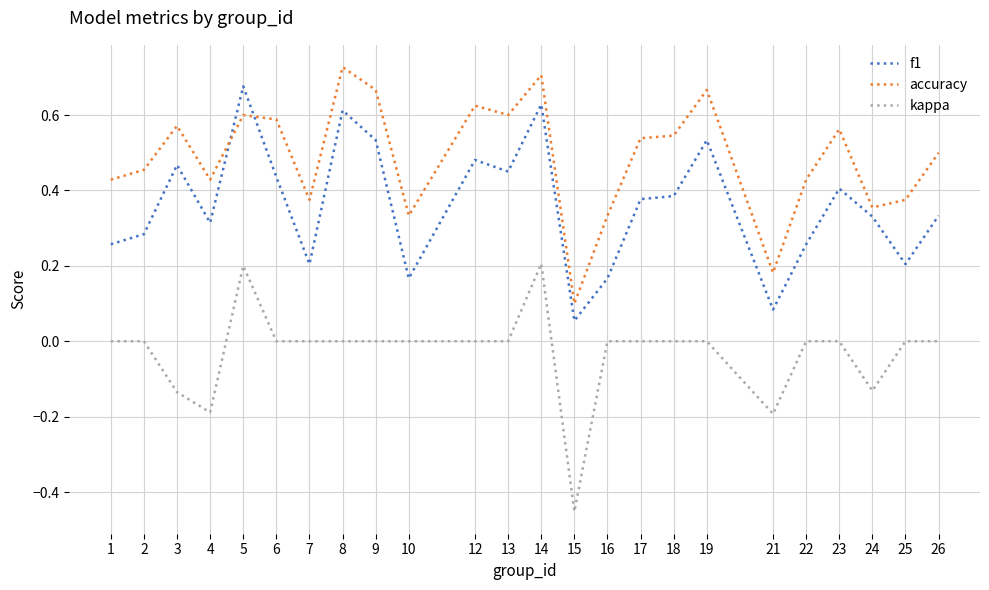

Which series ends up on top after the final intersection of accuracy and f1?

accuracy